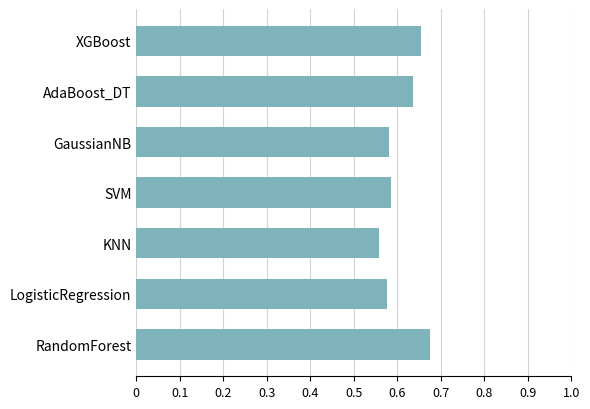

How many values are between 0 and 1?

7